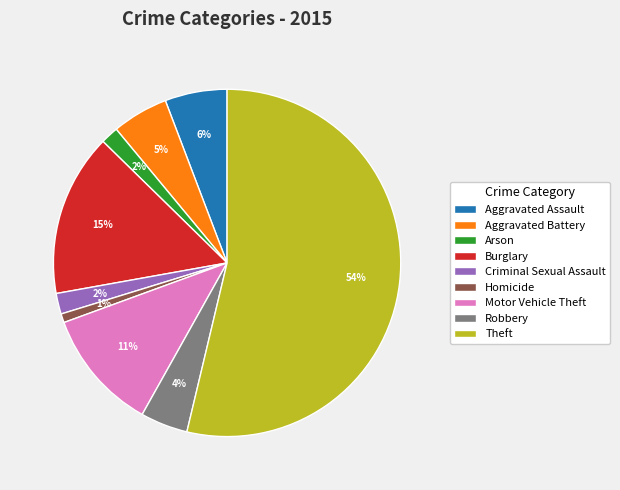

To the nearest percent, what percentage of the pie is Criminal Sexual Assault?

2%